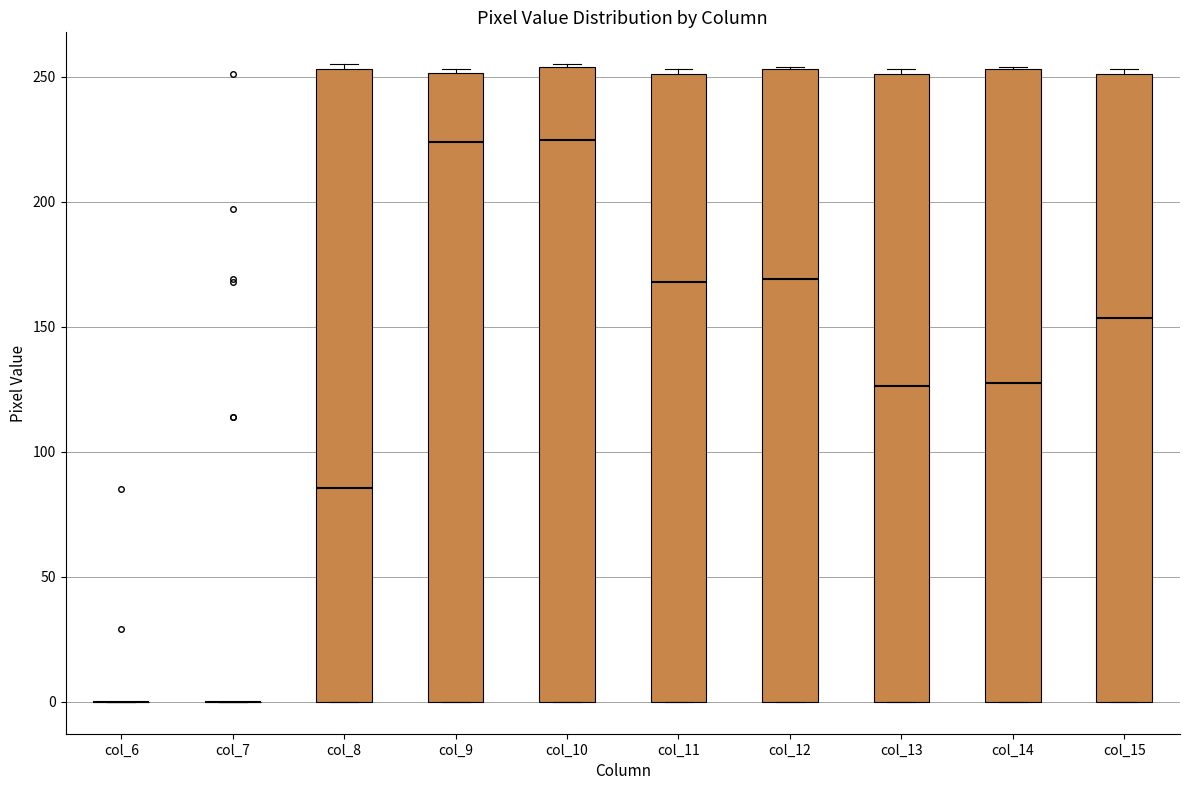

Reading left to right, read every box against the y-axis: the position of its median line, the range the box covers, and the ends of its whiskers. The values are not printed on the chart, so give them approximately, as read against the axis.

col_6: box collapsed to a line at 0, whiskers 0 to 0
col_7: box collapsed to a line at 0, whiskers 0 to 0
col_8: median 85, box 0 to 255, whiskers 0 to 255 (just above the box's upper edge)
col_9: median 225, box 0 to 250, whiskers 0 to 255
col_10: median 225, box 0 to 255, whiskers 0 to 255
col_11: median 170, box 0 to 250, whiskers 0 to 255
col_12: median 170, box 0 to 255, whiskers 0 to 255
col_13: median 125, box 0 to 250, whiskers 0 to 255
col_14: median 130, box 0 to 255, whiskers 0 to 255
col_15: median 155, box 0 to 250, whiskers 0 to 255